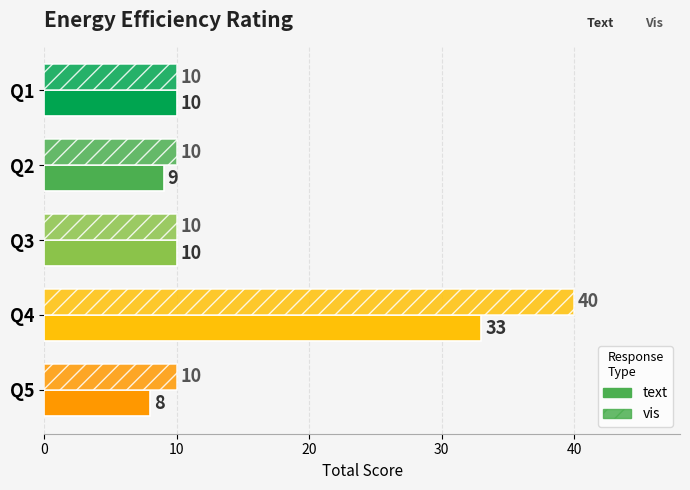

Which series has the widest spread of values?

vis